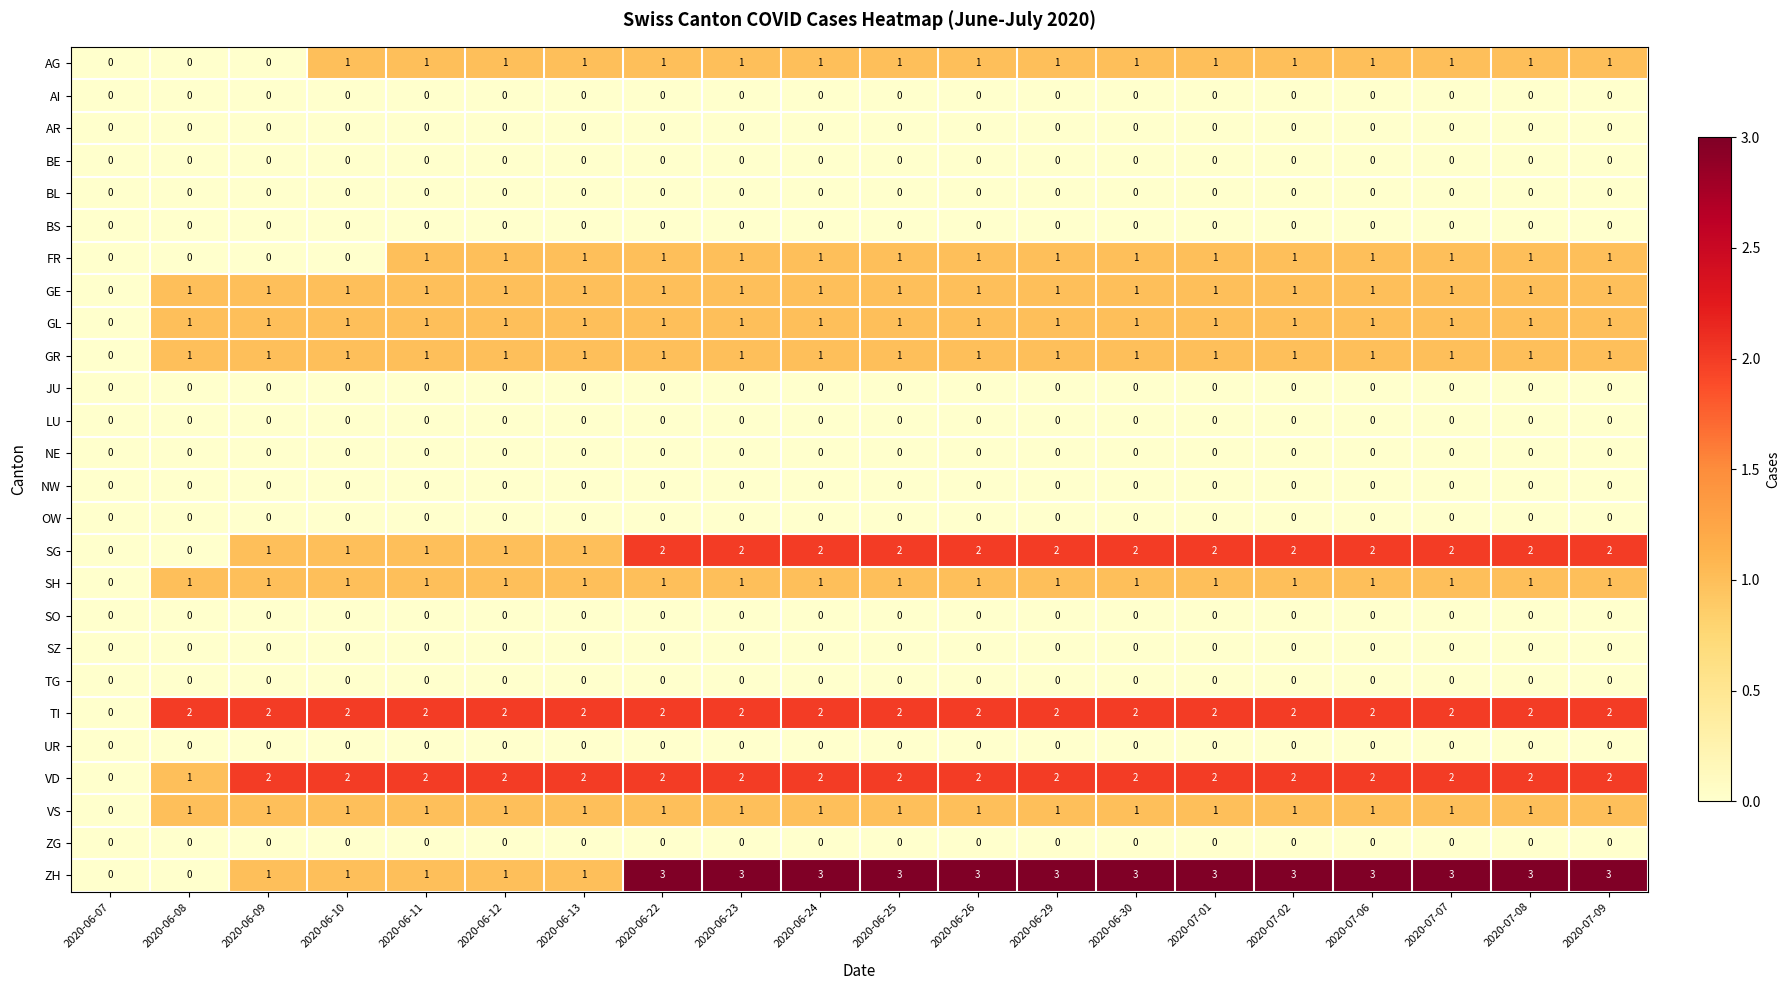

What is the total value across all series at 2020-06-10?

12